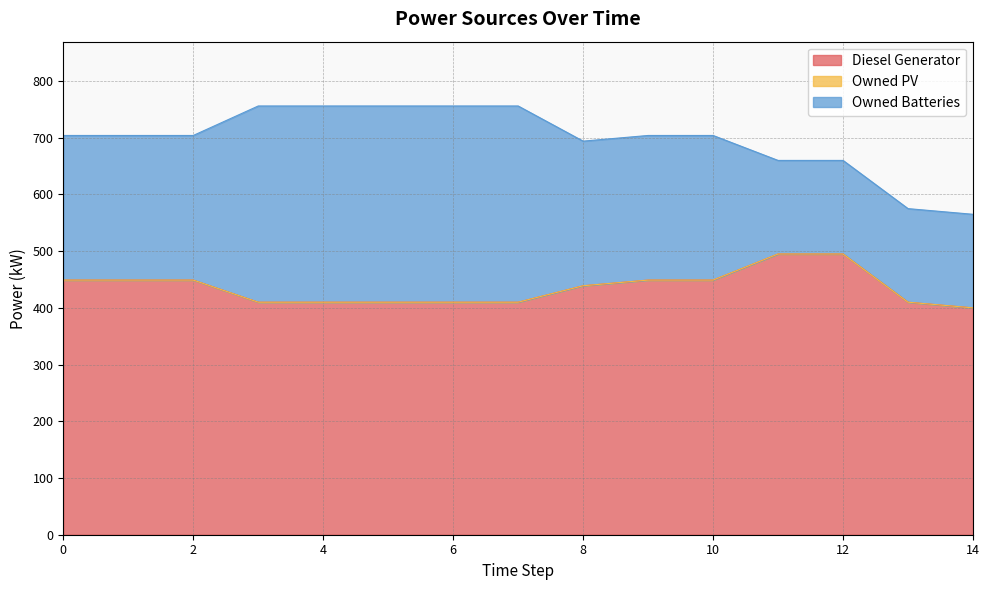

Does the chart display data point markers on the line(s)?

No